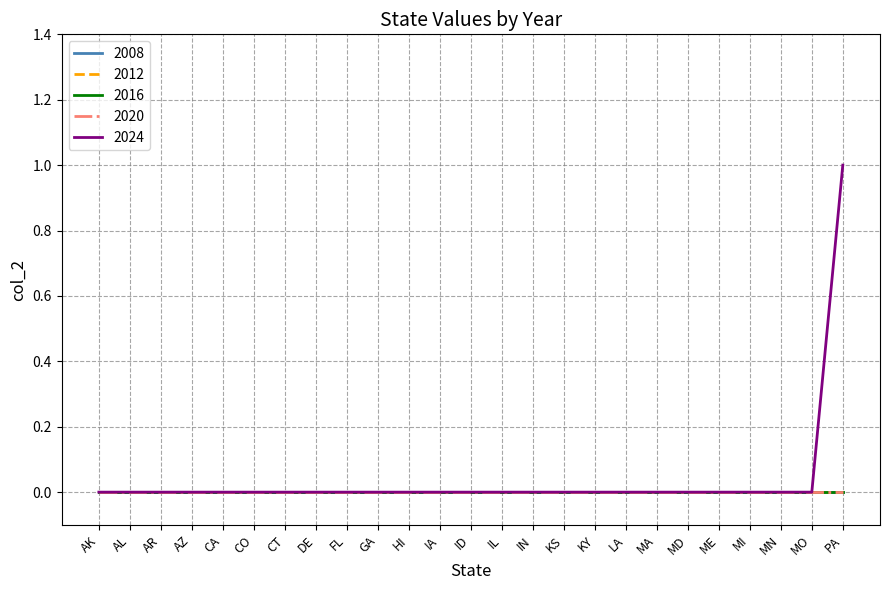

Does the chart have visible grid lines?

Yes